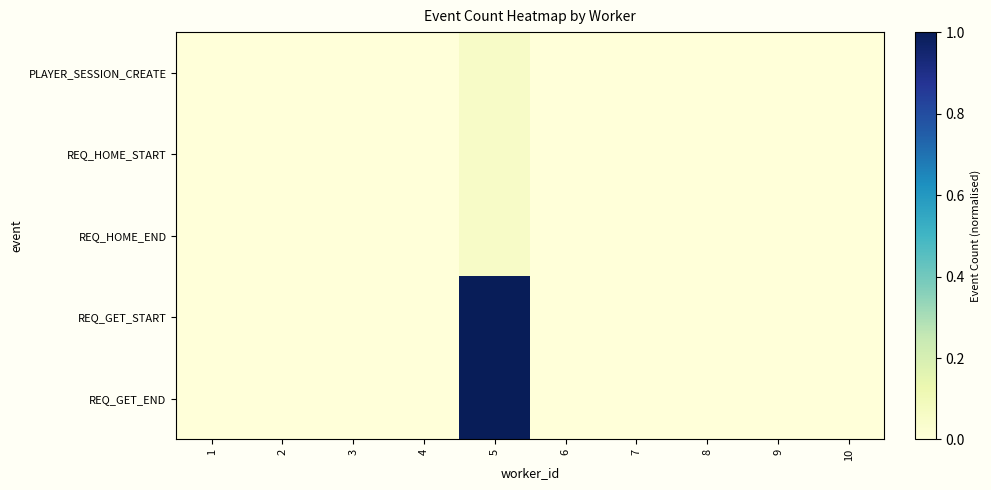

At 8, list the series in order from largest to smallest.

PLAYER_SESSION_CREATE, REQ_HOME_START, REQ_HOME_END, REQ_GET_START, REQ_GET_END